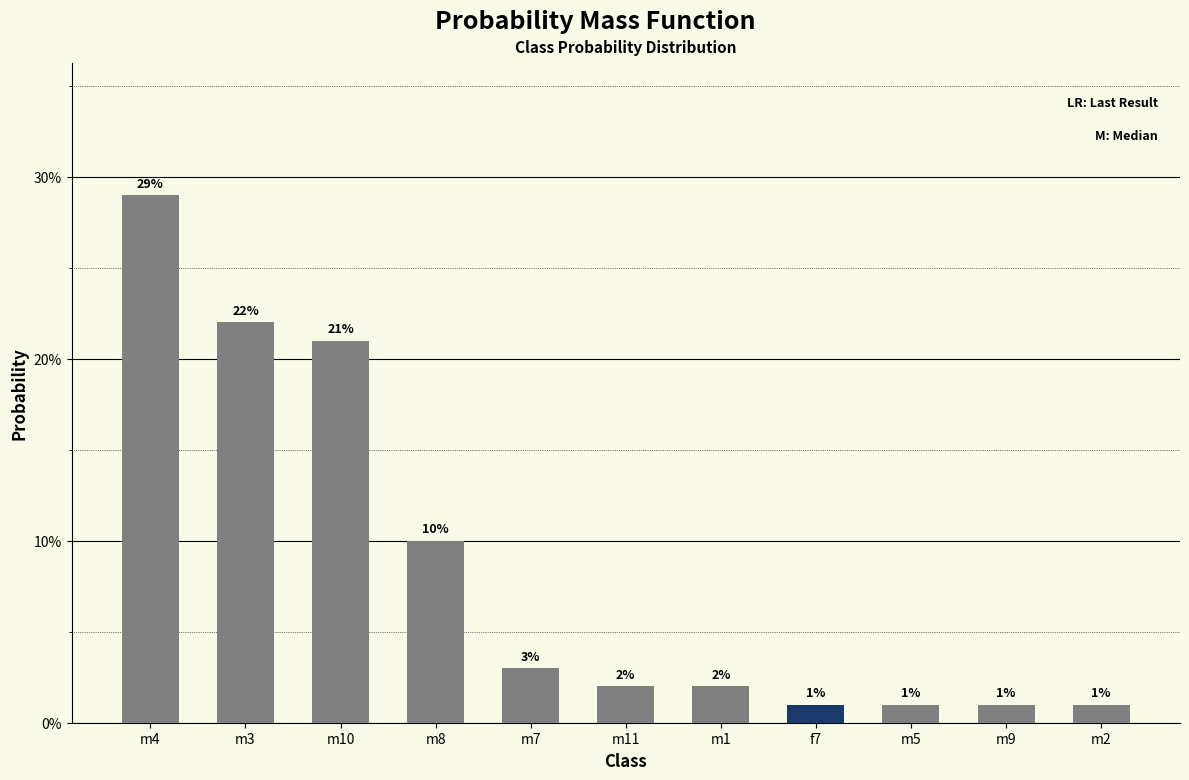

Reading right to left, list all the values displayed in this chart.

m2=0.0	m9=0.0	m5=0.0	f7=0.0	m1=0.0	m11=0.0	m7=0.0	m8=0.1	m10=0.2	m3=0.2	m4=0.3